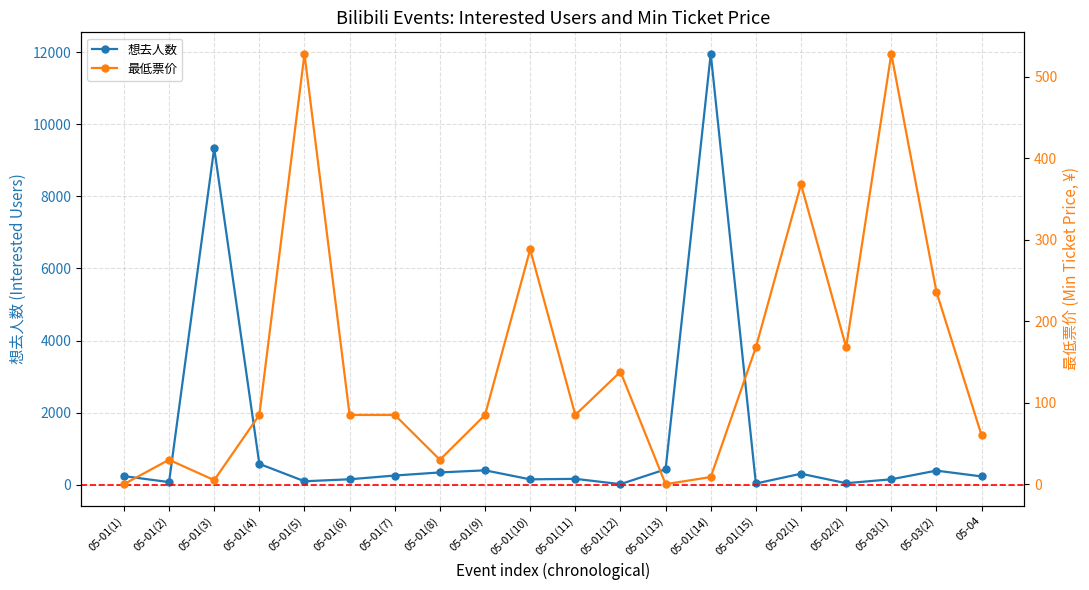

How many lines are shown in the chart?

2